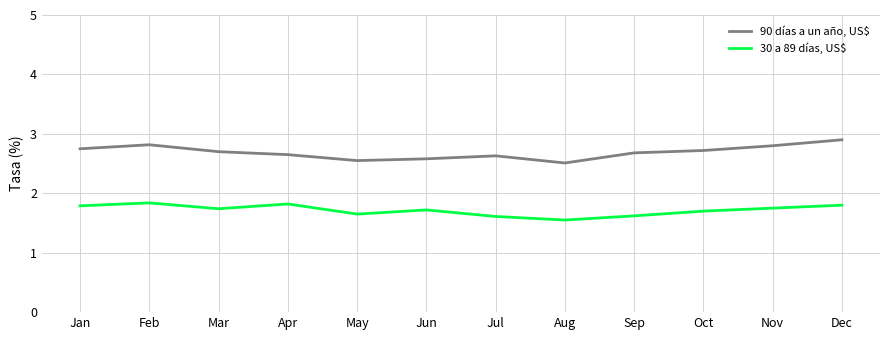

In 30 a 89 días, US$, how many points are lower than both neighbors (excluding endpoints)?

3